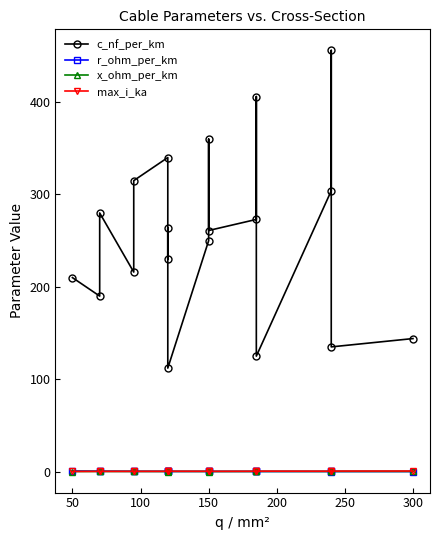

Count the number of data series in this chart.

4